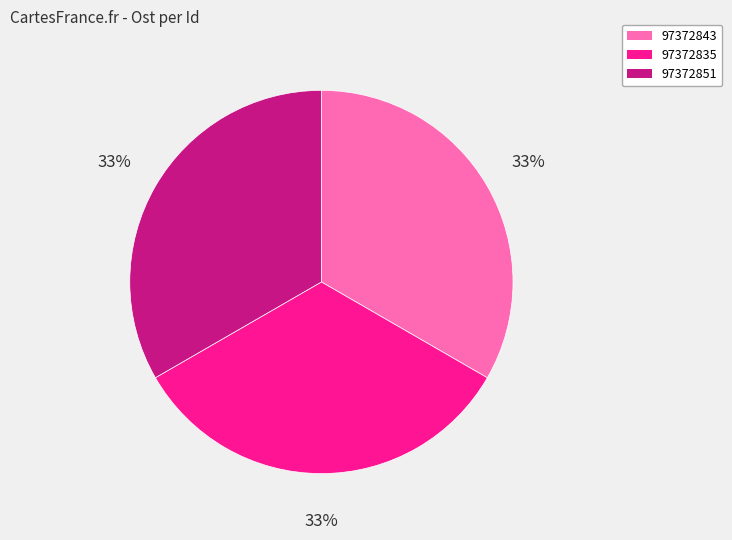

Does 97372835 account for over 50% of the chart?

No